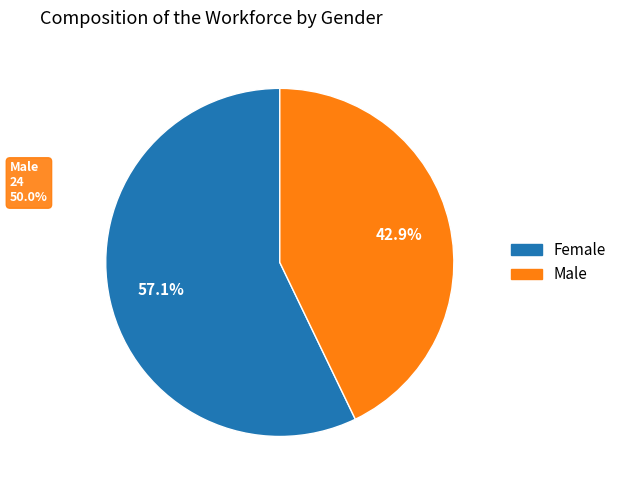

To the nearest percent, what is the difference between the largest and smallest slice percentages?

14%